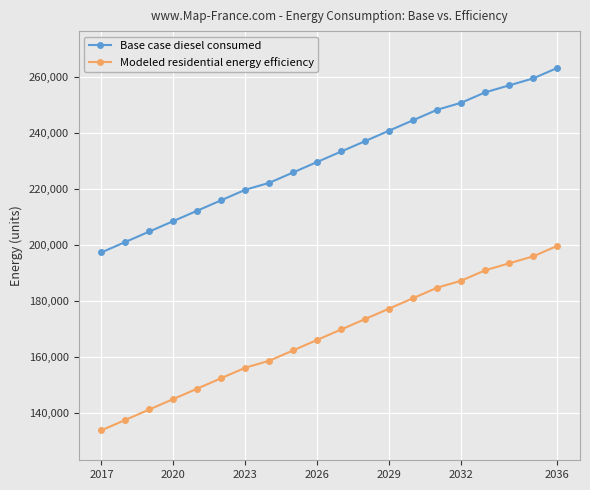

Rank the series by their average value, from lowest to highest.

Modeled residential energy efficiency, Base case diesel consumed